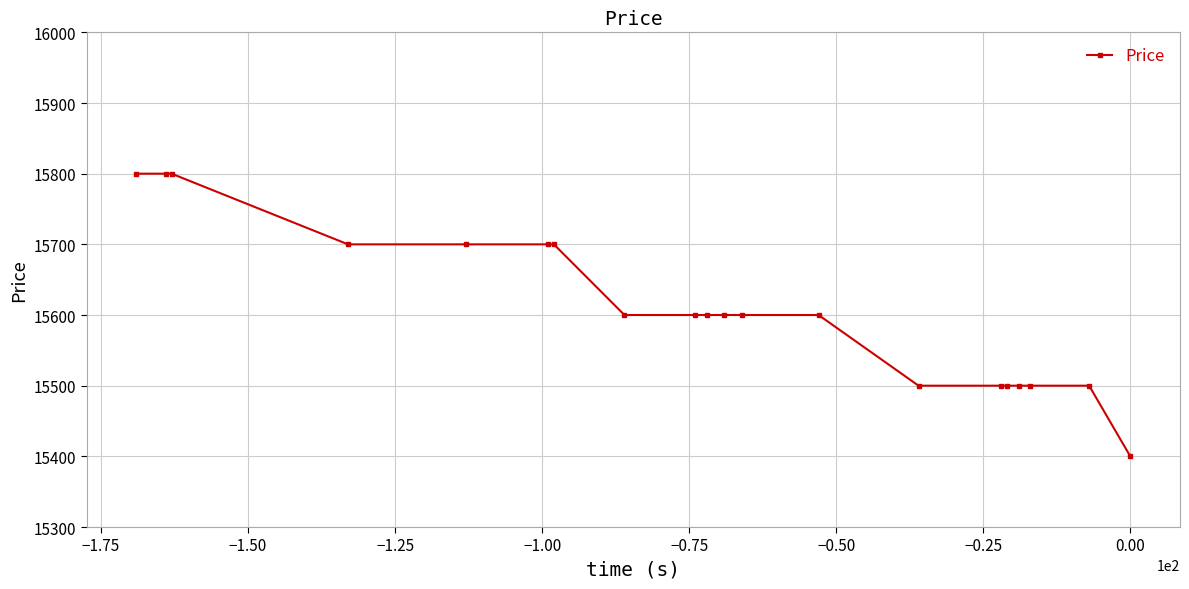

What is the sum of all values?

312200